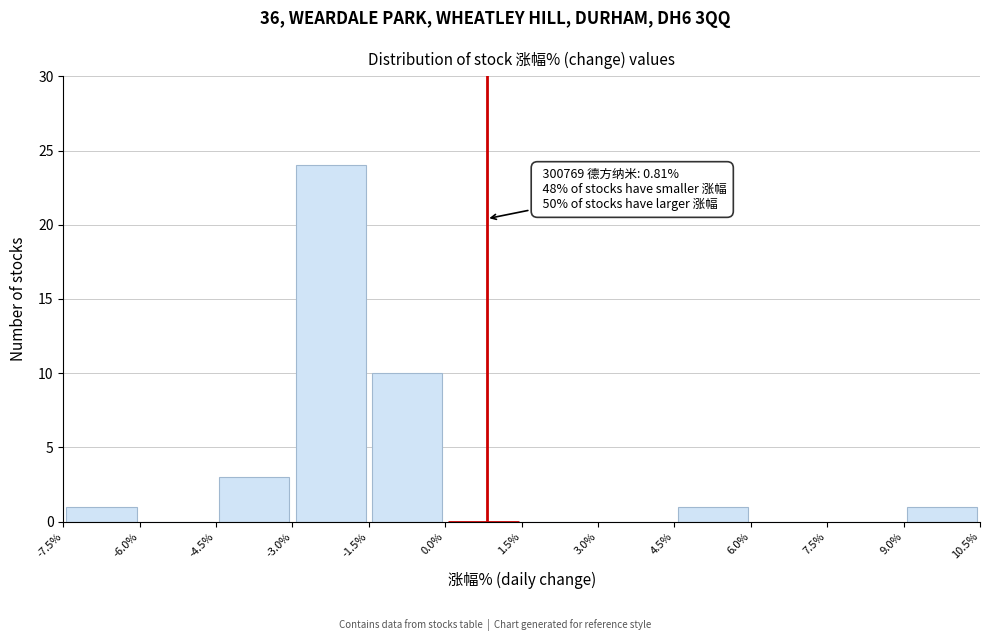

Which range on the x-axis has the tallest bar?

-3.0% to -1.5%